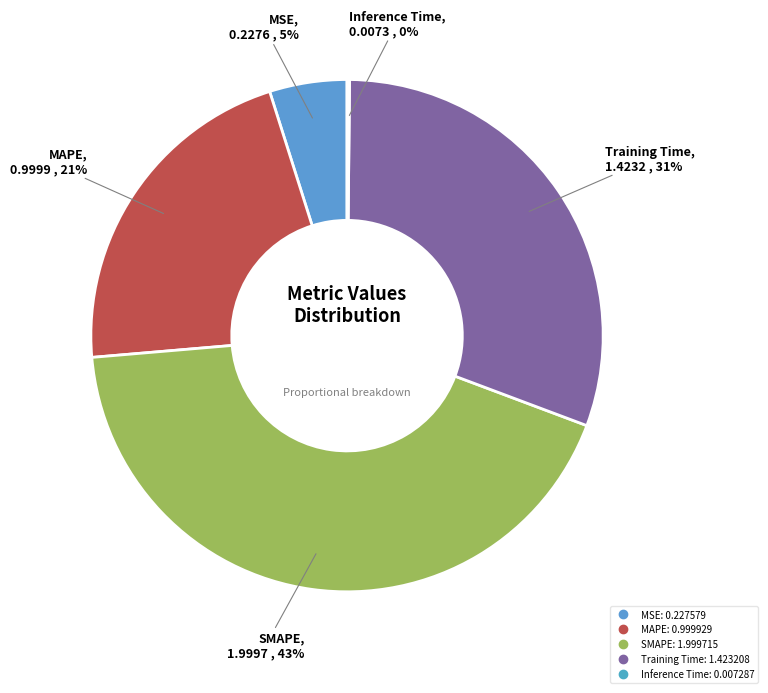

What percentage is the Training Time slice, to the nearest percent?

31%